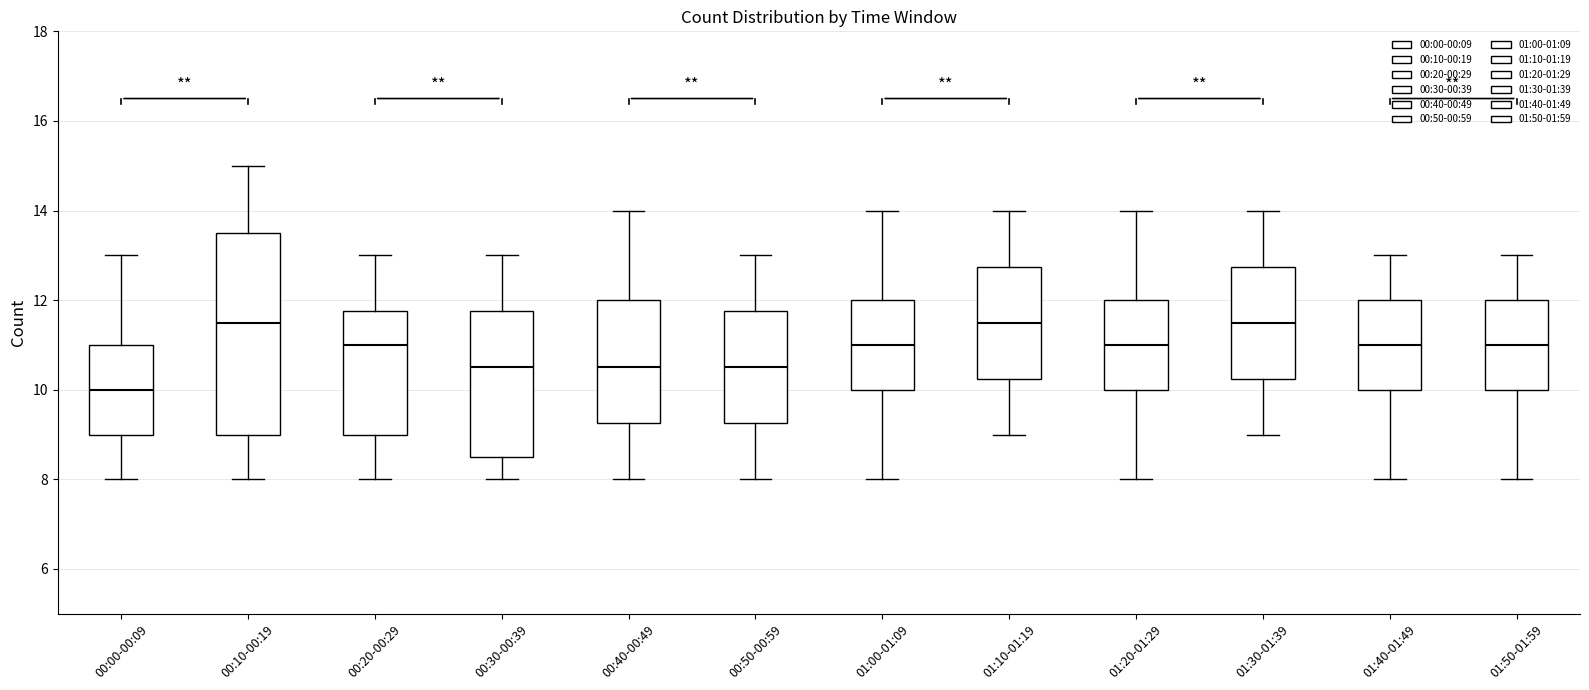

Comparing the boxes themselves (not the whiskers), which one is the tallest?

00:10-00:19